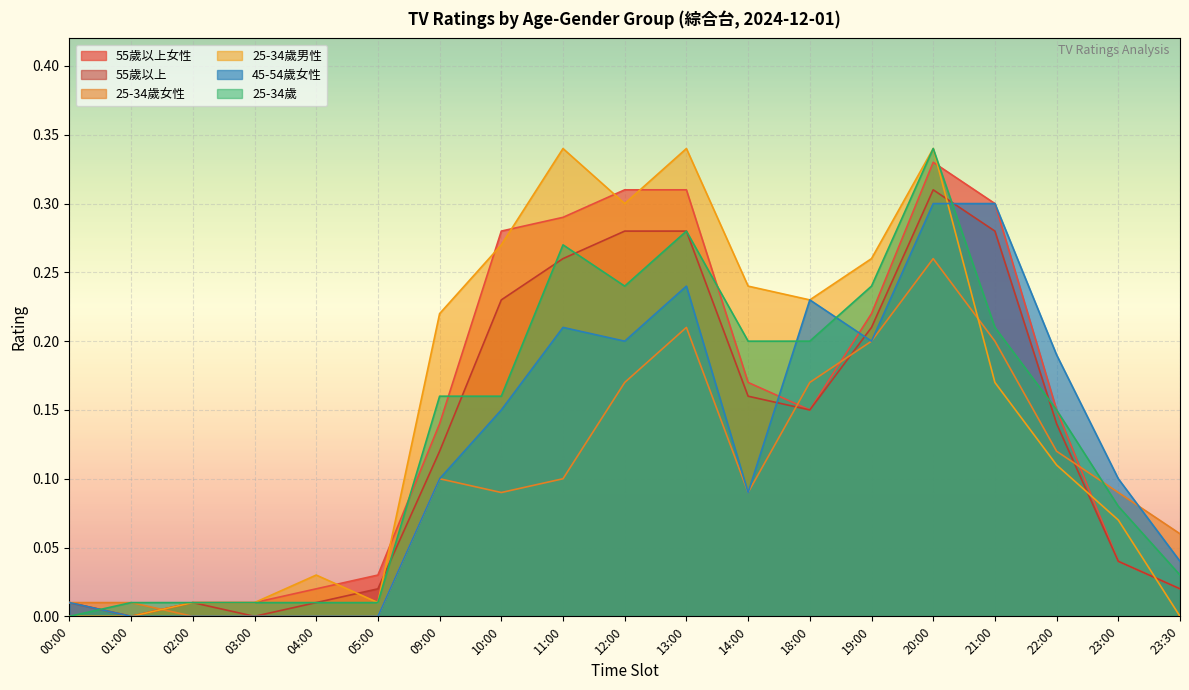

The 45-54歲女性 series shows 0.3 at 20:00. True or false?

True